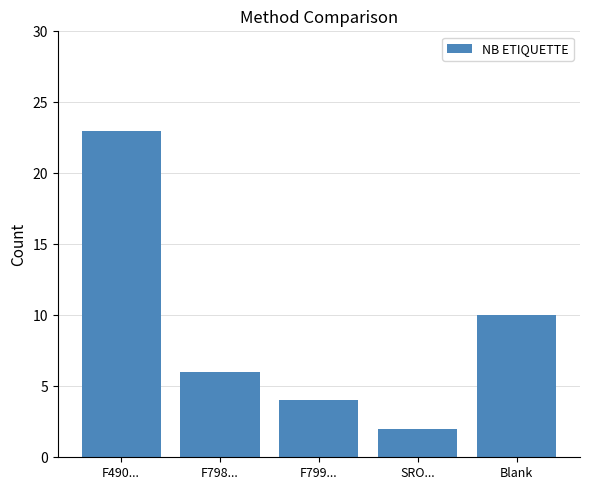

Where is the data nearest to the value 12?

Blank